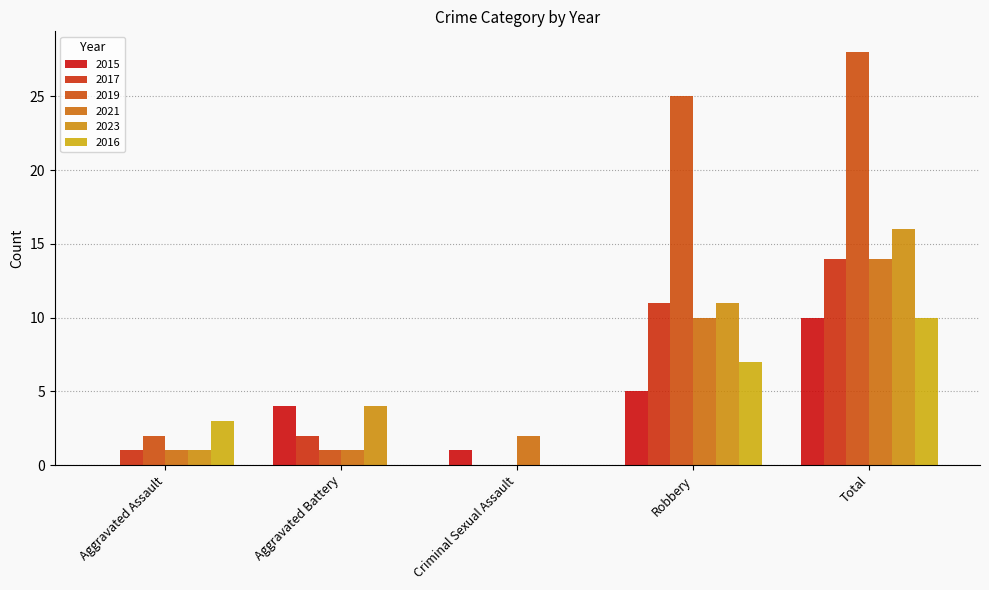

How many data points does each series have?

5